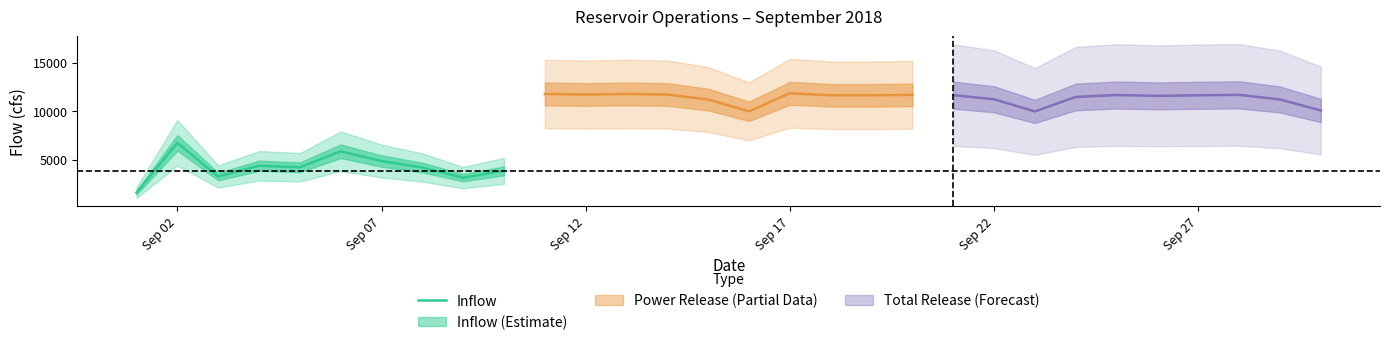

The value of Inflow at Sep 07 is 7407. True or false?

False